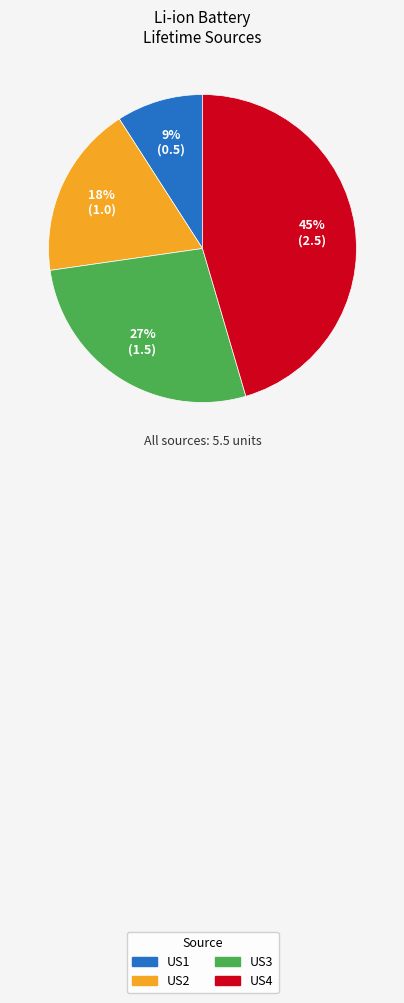

Which category has the biggest portion of the pie?

US4